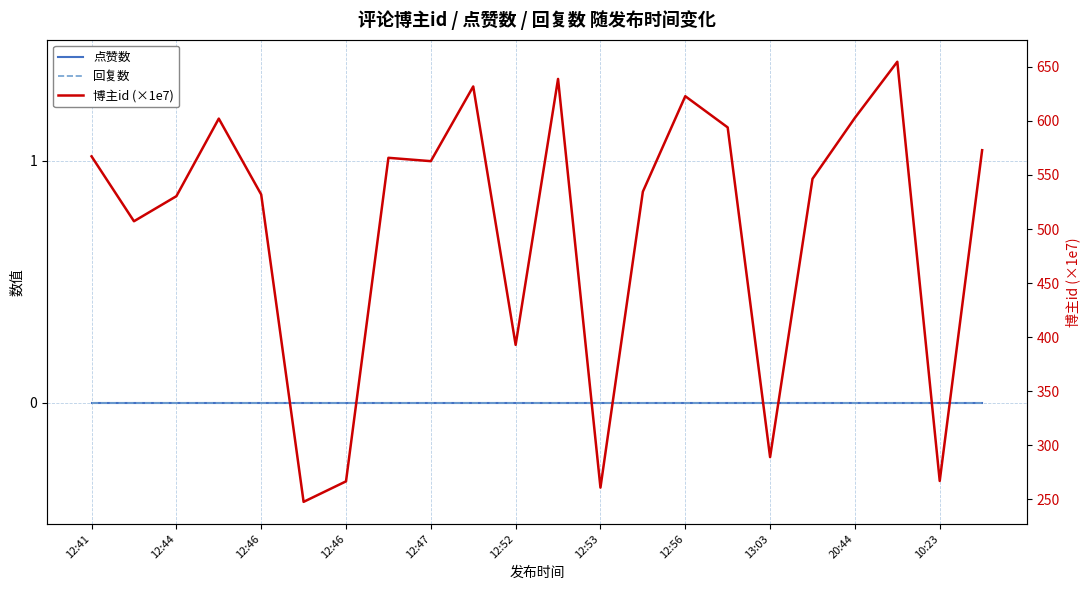

What are all the series names shown in the legend?

点赞数, 回复数, 博主id (×1e7)